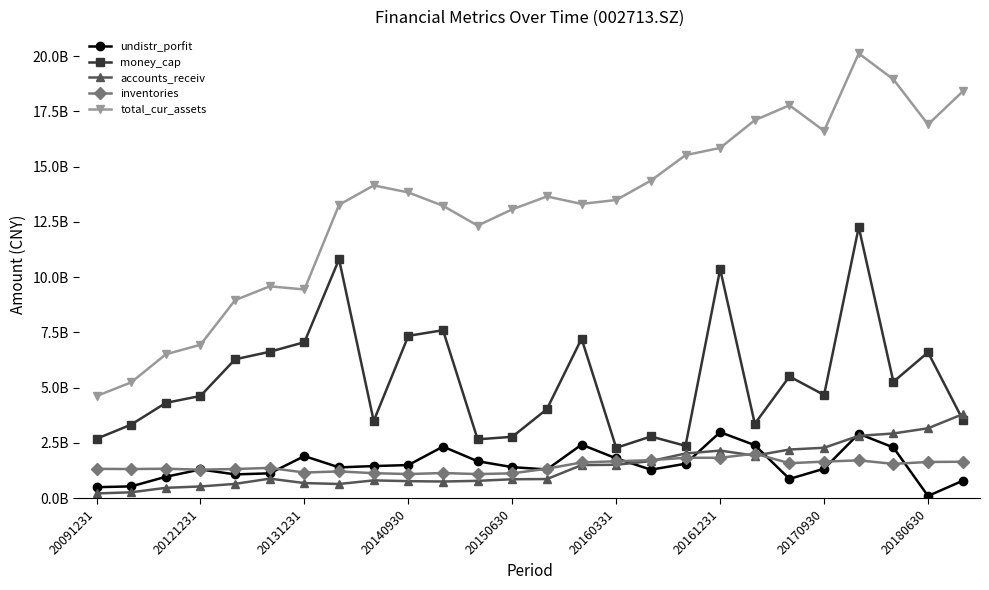

Which series has the largest total across all categories?

total_cur_assets